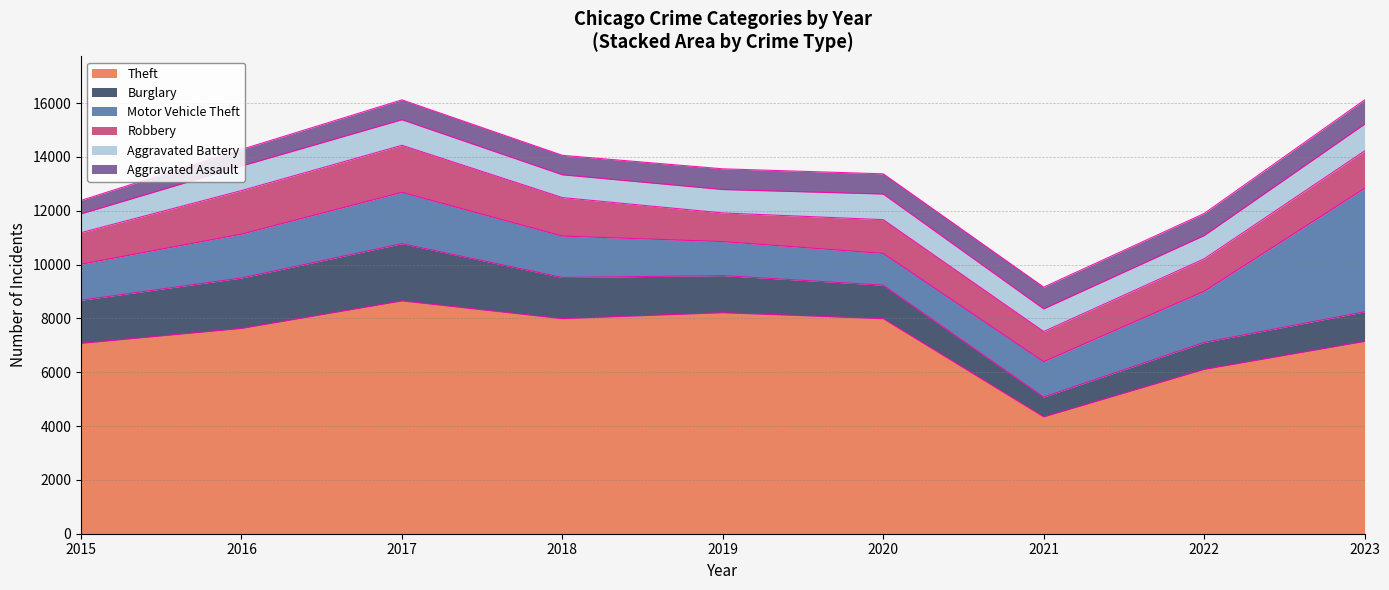

What is the difference between the Aggravated Battery values at 2018 and 2022?

16